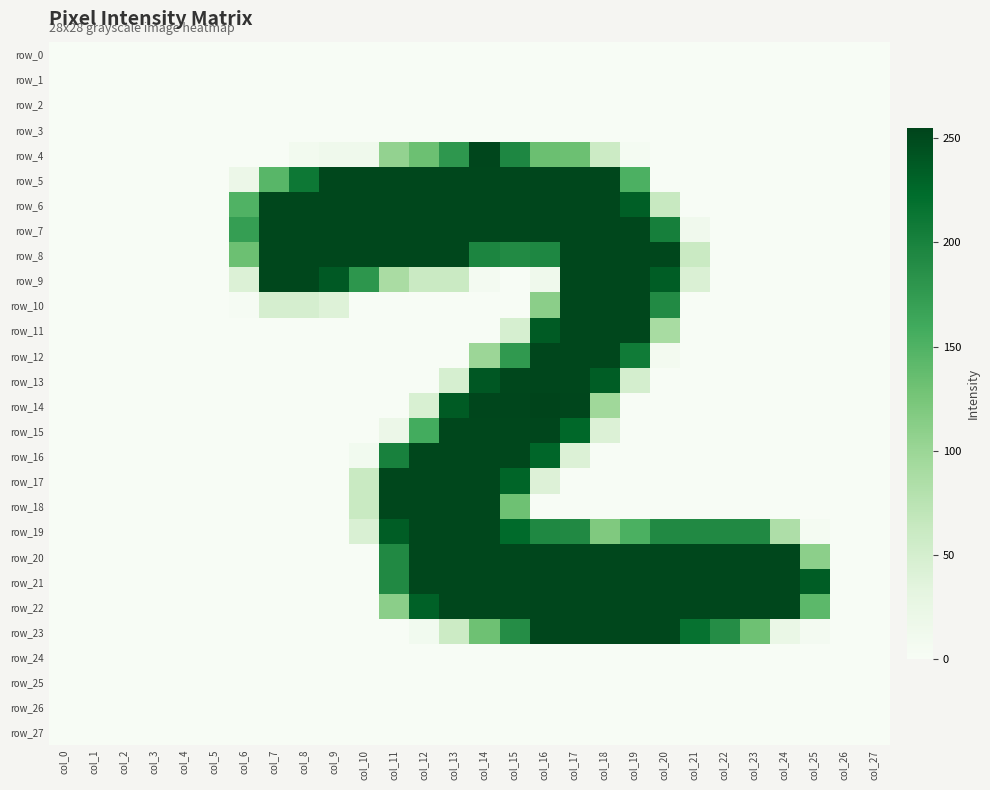

Reading left to right, extract all data points from this chart.

row_0: col_0=0	col_1=0	col_2=0	col_3=0	col_4=0	col_5=0	col_6=0	col_7=0	col_8=0	col_9=0	col_10=0	col_11=0	col_12=0	col_13=0	col_14=0	col_15=0	col_16=0	col_17=0	col_18=0	col_19=0	col_20=0	col_21=0	col_22=0	col_23=0	col_24=0	col_25=0	col_26=0	col_27=0
row_1: col_0=0	col_1=0	col_2=0	col_3=0	col_4=0	col_5=0	col_6=0	col_7=0	col_8=0	col_9=0	col_10=0	col_11=0	col_12=0	col_13=0	col_14=0	col_15=0	col_16=0	col_17=0	col_18=0	col_19=0	col_20=0	col_21=0	col_22=0	col_23=0	col_24=0	col_25=0	col_26=0	col_27=0
row_2: col_0=0	col_1=0	col_2=0	col_3=0	col_4=0	col_5=0	col_6=0	col_7=0	col_8=0	col_9=0	col_10=0	col_11=0	col_12=0	col_13=0	col_14=0	col_15=0	col_16=0	col_17=0	col_18=0	col_19=0	col_20=0	col_21=0	col_22=0	col_23=0	col_24=0	col_25=0	col_26=0	col_27=0
row_3: col_0=0	col_1=0	col_2=0	col_3=0	col_4=0	col_5=0	col_6=0	col_7=0	col_8=0	col_9=0	col_10=0	col_11=0	col_12=0	col_13=0	col_14=0	col_15=0	col_16=0	col_17=0	col_18=0	col_19=0	col_20=0	col_21=0	col_22=0	col_23=0	col_24=0	col_25=0	col_26=0	col_27=0
row_4: col_0=0	col_1=0	col_2=0	col_3=0	col_4=0	col_5=0	col_6=0	col_7=0	col_8=8	col_9=13	col_10=13	col_11=105	col_12=132	col_13=179	col_14=253	col_15=195	col_16=133	col_17=132	col_18=58	col_19=4	col_20=0	col_21=0	col_22=0	col_23=0	col_24=0	col_25=0	col_26=0	col_27=0
row_5: col_0=0	col_1=0	col_2=0	col_3=0	col_4=0	col_5=0	col_6=19	col_7=145	col_8=211	col_9=252	col_10=252	col_11=252	col_12=252	col_13=252	col_14=252	col_15=252	col_16=253	col_17=252	col_18=252	col_19=152	col_20=0	col_21=0	col_22=0	col_23=0	col_24=0	col_25=0	col_26=0	col_27=0
row_6: col_0=0	col_1=0	col_2=0	col_3=0	col_4=0	col_5=0	col_6=150	col_7=252	col_8=252	col_9=252	col_10=252	col_11=252	col_12=252	col_13=252	col_14=252	col_15=252	col_16=253	col_17=252	col_18=252	col_19=234	col_20=62	col_21=0	col_22=0	col_23=0	col_24=0	col_25=0	col_26=0	col_27=0
row_7: col_0=0	col_1=0	col_2=0	col_3=0	col_4=0	col_5=0	col_6=172	col_7=252	col_8=252	col_9=252	col_10=252	col_11=252	col_12=252	col_13=252	col_14=252	col_15=252	col_16=253	col_17=252	col_18=252	col_19=252	col_20=203	col_21=12	col_22=0	col_23=0	col_24=0	col_25=0	col_26=0	col_27=0
row_8: col_0=0	col_1=0	col_2=0	col_3=0	col_4=0	col_5=0	col_6=132	col_7=252	col_8=252	col_9=252	col_10=252	col_11=252	col_12=252	col_13=252	col_14=197	col_15=192	col_16=195	col_17=252	col_18=252	col_19=252	col_20=252	col_21=60	col_22=0	col_23=0	col_24=0	col_25=0	col_26=0	col_27=0
row_9: col_0=0	col_1=0	col_2=0	col_3=0	col_4=0	col_5=0	col_6=41	col_7=252	col_8=252	col_9=238	col_10=180	col_11=88	col_12=60	col_13=60	col_14=6	col_15=0	col_16=13	col_17=252	col_18=252	col_19=252	col_20=235	col_21=43	col_22=0	col_23=0	col_24=0	col_25=0	col_26=0	col_27=0
row_10: col_0=0	col_1=0	col_2=0	col_3=0	col_4=0	col_5=0	col_6=3	col_7=48	col_8=48	col_9=39	col_10=0	col_11=0	col_12=0	col_13=0	col_14=0	col_15=0	col_16=111	col_17=252	col_18=252	col_19=252	col_20=192	col_21=0	col_22=0	col_23=0	col_24=0	col_25=0	col_26=0	col_27=0
row_11: col_0=0	col_1=0	col_2=0	col_3=0	col_4=0	col_5=0	col_6=0	col_7=0	col_8=0	col_9=0	col_10=0	col_11=0	col_12=0	col_13=0	col_14=0	col_15=47	col_16=237	col_17=252	col_18=252	col_19=252	col_20=89	col_21=0	col_22=0	col_23=0	col_24=0	col_25=0	col_26=0	col_27=0
row_12: col_0=0	col_1=0	col_2=0	col_3=0	col_4=0	col_5=0	col_6=0	col_7=0	col_8=0	col_9=0	col_10=0	col_11=0	col_12=0	col_13=0	col_14=99	col_15=177	col_16=253	col_17=252	col_18=252	col_19=208	col_20=7	col_21=0	col_22=0	col_23=0	col_24=0	col_25=0	col_26=0	col_27=0
row_13: col_0=0	col_1=0	col_2=0	col_3=0	col_4=0	col_5=0	col_6=0	col_7=0	col_8=0	col_9=0	col_10=0	col_11=0	col_12=0	col_13=47	col_14=240	col_15=252	col_16=253	col_17=252	col_18=235	col_19=49	col_20=0	col_21=0	col_22=0	col_23=0	col_24=0	col_25=0	col_26=0	col_27=0
row_14: col_0=0	col_1=0	col_2=0	col_3=0	col_4=0	col_5=0	col_6=0	col_7=0	col_8=0	col_9=0	col_10=0	col_11=0	col_12=45	col_13=237	col_14=253	col_15=253	col_16=255	col_17=253	col_18=96	col_19=0	col_20=0	col_21=0	col_22=0	col_23=0	col_24=0	col_25=0	col_26=0	col_27=0
row_15: col_0=0	col_1=0	col_2=0	col_3=0	col_4=0	col_5=0	col_6=0	col_7=0	col_8=0	col_9=0	col_10=0	col_11=19	col_12=158	col_13=252	col_14=252	col_15=252	col_16=253	col_17=227	col_18=41	col_19=0	col_20=0	col_21=0	col_22=0	col_23=0	col_24=0	col_25=0	col_26=0	col_27=0
row_16: col_0=0	col_1=0	col_2=0	col_3=0	col_4=0	col_5=0	col_6=0	col_7=0	col_8=0	col_9=0	col_10=9	col_11=201	col_12=252	col_13=252	col_14=252	col_15=252	col_16=228	col_17=41	col_18=0	col_19=0	col_20=0	col_21=0	col_22=0	col_23=0	col_24=0	col_25=0	col_26=0	col_27=0
row_17: col_0=0	col_1=0	col_2=0	col_3=0	col_4=0	col_5=0	col_6=0	col_7=0	col_8=0	col_9=0	col_10=61	col_11=252	col_12=252	col_13=252	col_14=252	col_15=229	col_16=40	col_17=0	col_18=0	col_19=0	col_20=0	col_21=0	col_22=0	col_23=0	col_24=0	col_25=0	col_26=0	col_27=0
row_18: col_0=0	col_1=0	col_2=0	col_3=0	col_4=0	col_5=0	col_6=0	col_7=0	col_8=0	col_9=0	col_10=61	col_11=252	col_12=252	col_13=252	col_14=252	col_15=131	col_16=0	col_17=0	col_18=0	col_19=0	col_20=0	col_21=0	col_22=0	col_23=0	col_24=0	col_25=0	col_26=0	col_27=0
row_19: col_0=0	col_1=0	col_2=0	col_3=0	col_4=0	col_5=0	col_6=0	col_7=0	col_8=0	col_9=0	col_10=44	col_11=235	col_12=252	col_13=252	col_14=252	col_15=224	col_16=194	col_17=193	col_18=119	col_19=153	col_20=193	col_21=193	col_22=193	col_23=193	col_24=84	col_25=4	col_26=0	col_27=0
row_20: col_0=0	col_1=0	col_2=0	col_3=0	col_4=0	col_5=0	col_6=0	col_7=0	col_8=0	col_9=0	col_10=0	col_11=193	col_12=252	col_13=252	col_14=252	col_15=252	col_16=253	col_17=252	col_18=252	col_19=252	col_20=252	col_21=252	col_22=252	col_23=252	col_24=252	col_25=110	col_26=0	col_27=0
row_21: col_0=0	col_1=0	col_2=0	col_3=0	col_4=0	col_5=0	col_6=0	col_7=0	col_8=0	col_9=0	col_10=0	col_11=193	col_12=252	col_13=252	col_14=252	col_15=252	col_16=253	col_17=252	col_18=252	col_19=252	col_20=252	col_21=252	col_22=252	col_23=252	col_24=252	col_25=235	col_26=0	col_27=0
row_22: col_0=0	col_1=0	col_2=0	col_3=0	col_4=0	col_5=0	col_6=0	col_7=0	col_8=0	col_9=0	col_10=0	col_11=111	col_12=232	col_13=252	col_14=252	col_15=252	col_16=253	col_17=252	col_18=252	col_19=252	col_20=252	col_21=252	col_22=252	col_23=252	col_24=252	col_25=142	col_26=0	col_27=0
row_23: col_0=0	col_1=0	col_2=0	col_3=0	col_4=0	col_5=0	col_6=0	col_7=0	col_8=0	col_9=0	col_10=0	col_11=0	col_12=9	col_13=58	col_14=131	col_15=189	col_16=253	col_17=252	col_18=252	col_19=252	col_20=252	col_21=217	col_22=189	col_23=131	col_24=22	col_25=6	col_26=0	col_27=0
row_24: col_0=0	col_1=0	col_2=0	col_3=0	col_4=0	col_5=0	col_6=0	col_7=0	col_8=0	col_9=0	col_10=0	col_11=0	col_12=0	col_13=0	col_14=0	col_15=0	col_16=0	col_17=0	col_18=0	col_19=0	col_20=0	col_21=0	col_22=0	col_23=0	col_24=0	col_25=0	col_26=0	col_27=0
row_25: col_0=0	col_1=0	col_2=0	col_3=0	col_4=0	col_5=0	col_6=0	col_7=0	col_8=0	col_9=0	col_10=0	col_11=0	col_12=0	col_13=0	col_14=0	col_15=0	col_16=0	col_17=0	col_18=0	col_19=0	col_20=0	col_21=0	col_22=0	col_23=0	col_24=0	col_25=0	col_26=0	col_27=0
row_26: col_0=0	col_1=0	col_2=0	col_3=0	col_4=0	col_5=0	col_6=0	col_7=0	col_8=0	col_9=0	col_10=0	col_11=0	col_12=0	col_13=0	col_14=0	col_15=0	col_16=0	col_17=0	col_18=0	col_19=0	col_20=0	col_21=0	col_22=0	col_23=0	col_24=0	col_25=0	col_26=0	col_27=0
row_27: col_0=0	col_1=0	col_2=0	col_3=0	col_4=0	col_5=0	col_6=0	col_7=0	col_8=0	col_9=0	col_10=0	col_11=0	col_12=0	col_13=0	col_14=0	col_15=0	col_16=0	col_17=0	col_18=0	col_19=0	col_20=0	col_21=0	col_22=0	col_23=0	col_24=0	col_25=0	col_26=0	col_27=0